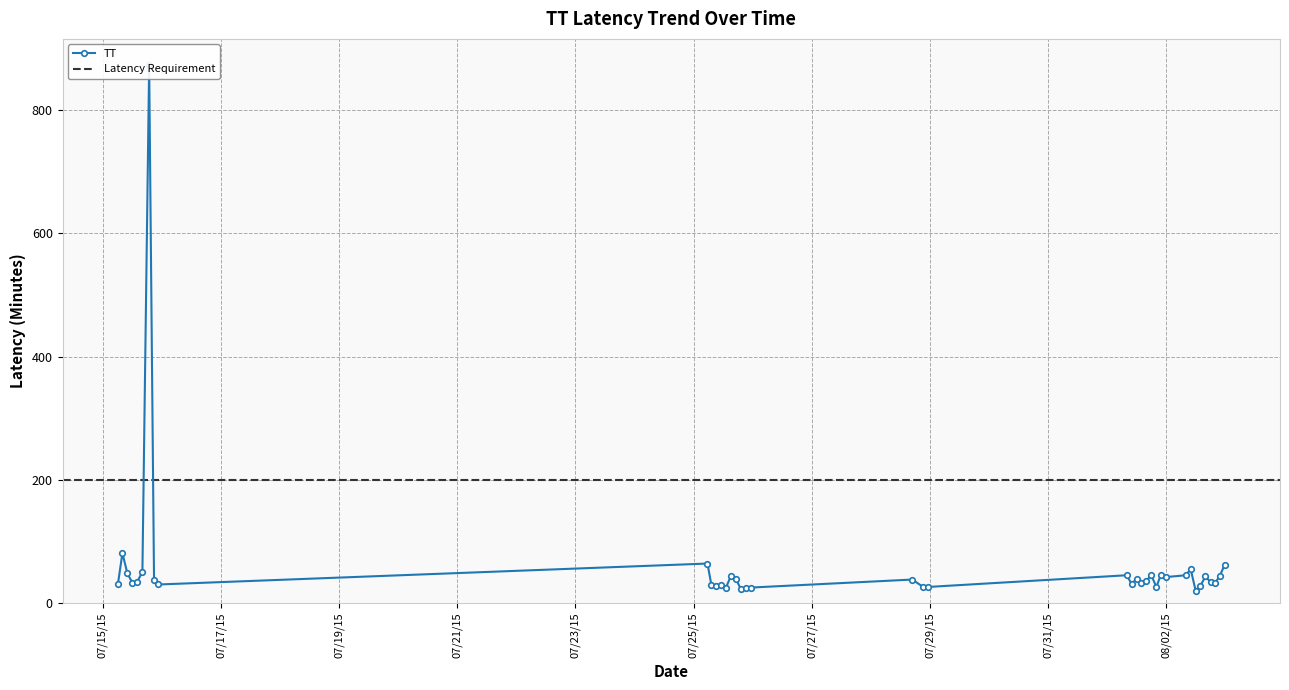

The value at 2015-08-01T07:50:56 is 45. True or false?

True